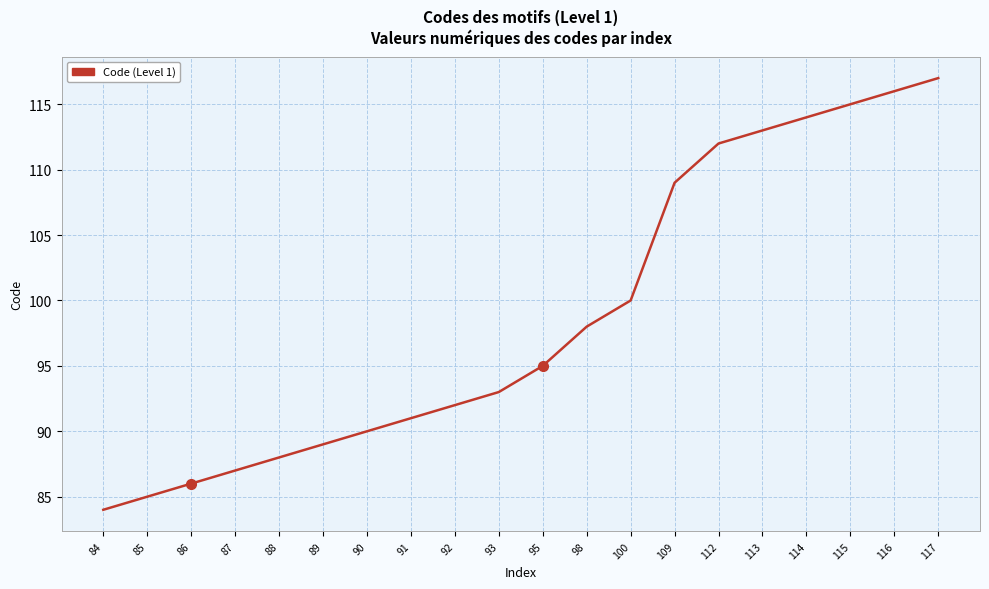

What is the change in value from 85 to 92?

+7